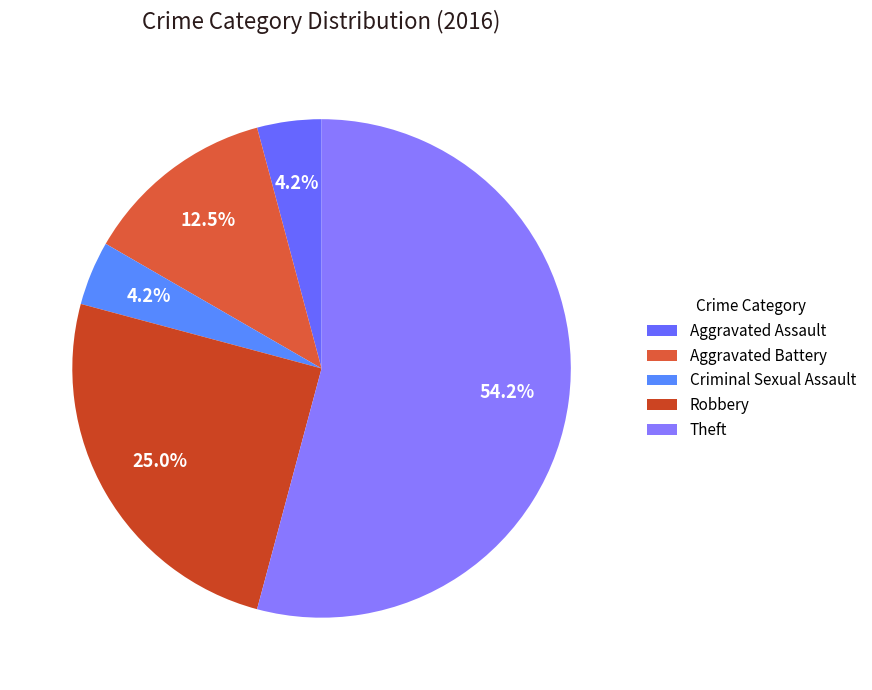

To the nearest percent, what is the difference between the largest and smallest slice percentages?

50%